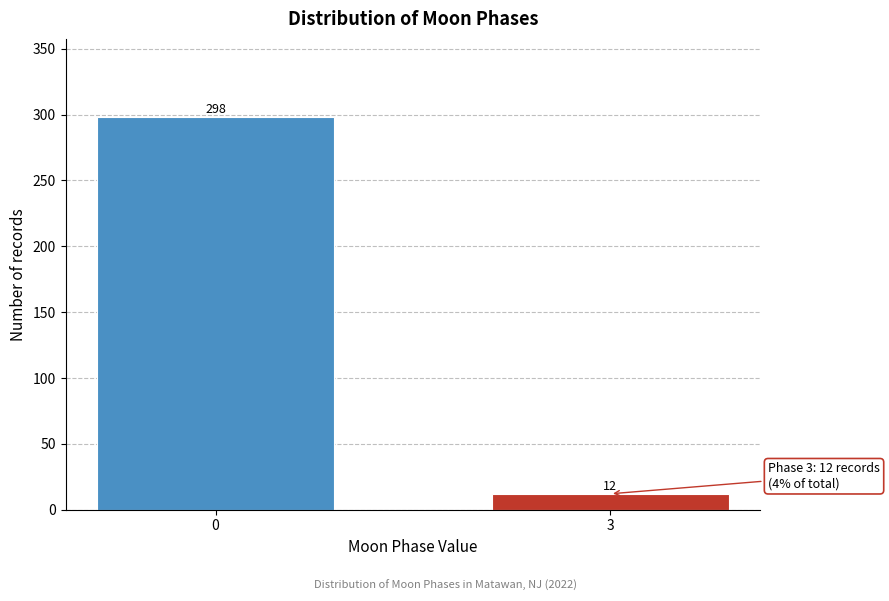

Reading left to right, transcribe all the data shown in this chart.

298	12